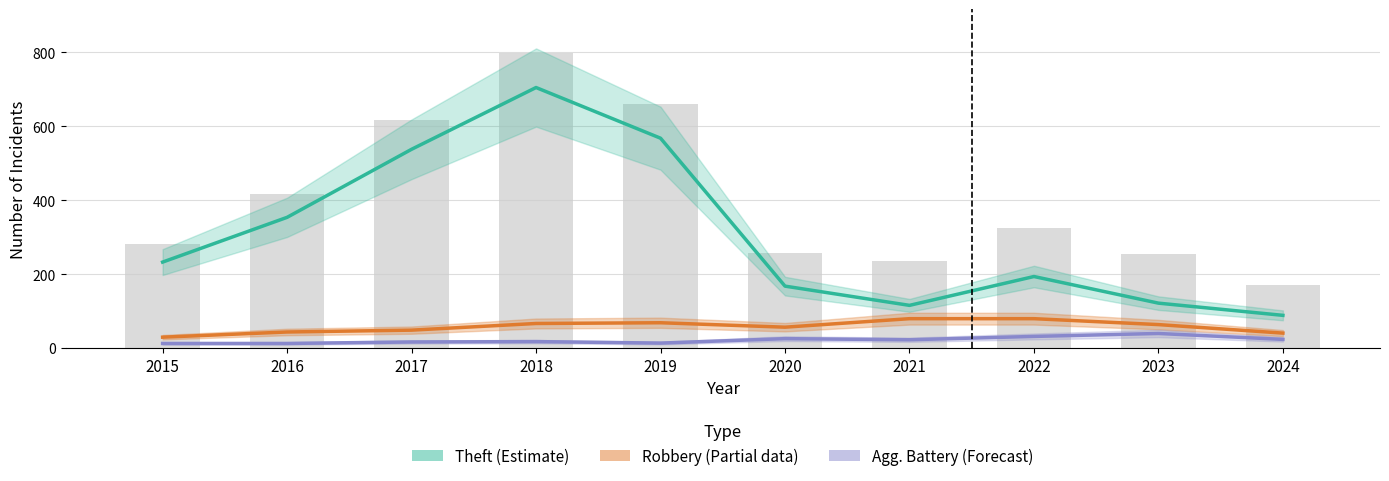

How many data points in Theft (Estimate) are above 233?

4